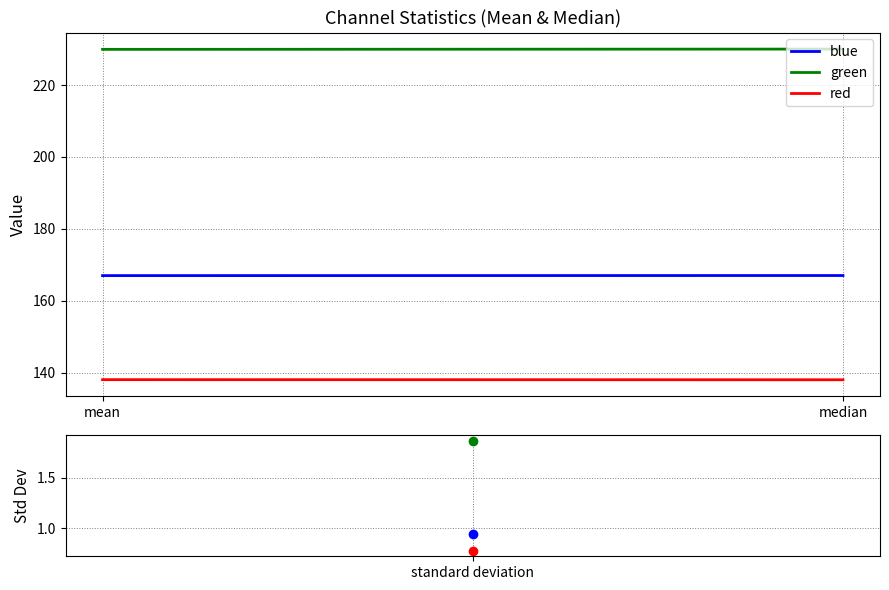

Rank the categories by red value from highest to lowest.

mean, median